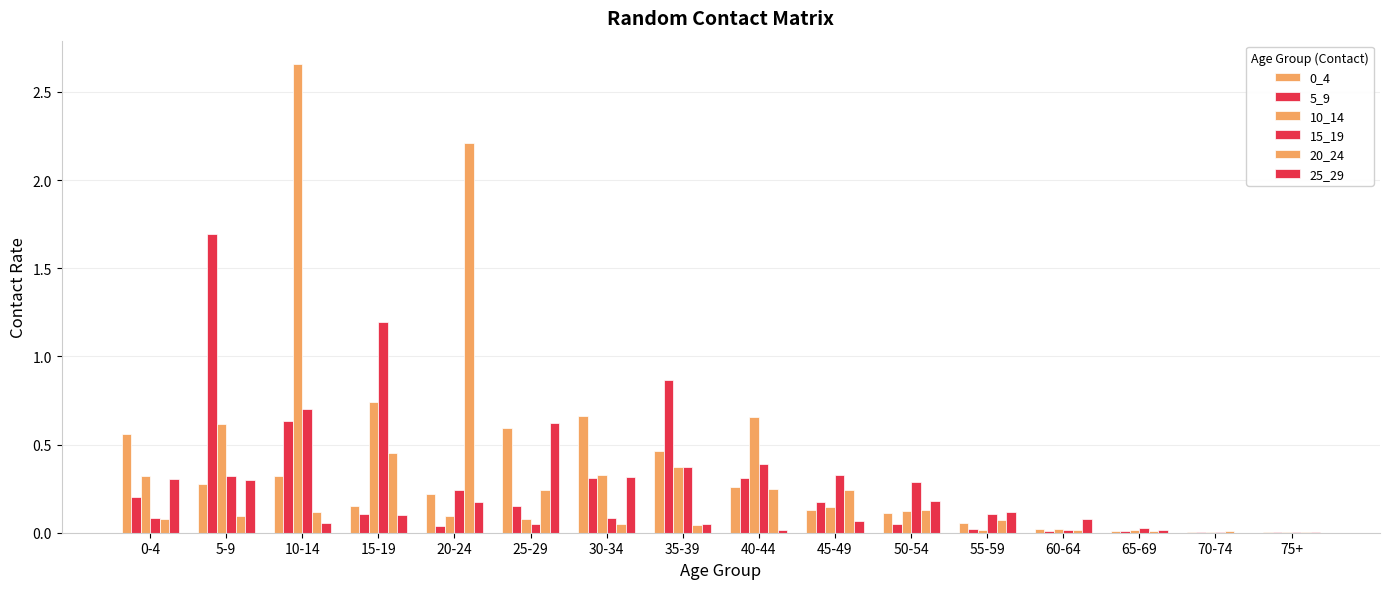

Reading left to right, transcribe all the data shown in this chart.

0_4: 0-4=0.6	5-9=0.3	10-14=0.3	15-19=0.2	20-24=0.2	25-29=0.6	30-34=0.7	35-39=0.5	40-44=0.3	45-49=0.1	50-54=0.1	55-59=0.1	60-64=0.0	65-69=0.0	70-74=0.0	75+=0.0
5_9: 0-4=0.2	5-9=1.7	10-14=0.6	15-19=0.1	20-24=0.0	25-29=0.2	30-34=0.3	35-39=0.9	40-44=0.3	45-49=0.2	50-54=0.0	55-59=0.0	60-64=0.0	65-69=0.0	70-74=0.0	75+=0.0
10_14: 0-4=0.3	5-9=0.6	10-14=2.7	15-19=0.7	20-24=0.1	25-29=0.1	30-34=0.3	35-39=0.4	40-44=0.7	45-49=0.1	50-54=0.1	55-59=0.0	60-64=0.0	65-69=0.0	70-74=0.0	75+=0.0
15_19: 0-4=0.1	5-9=0.3	10-14=0.7	15-19=1.2	20-24=0.2	25-29=0.0	30-34=0.1	35-39=0.4	40-44=0.4	45-49=0.3	50-54=0.3	55-59=0.1	60-64=0.0	65-69=0.0	70-74=0.0	75+=0.0
20_24: 0-4=0.1	5-9=0.1	10-14=0.1	15-19=0.5	20-24=2.2	25-29=0.2	30-34=0.1	35-39=0.0	40-44=0.2	45-49=0.2	50-54=0.1	55-59=0.1	60-64=0.0	65-69=0.0	70-74=0.0	75+=0.0
25_29: 0-4=0.3	5-9=0.3	10-14=0.1	15-19=0.1	20-24=0.2	25-29=0.6	30-34=0.3	35-39=0.1	40-44=0.0	45-49=0.1	50-54=0.2	55-59=0.1	60-64=0.1	65-69=0.0	70-74=0.0	75+=0.0